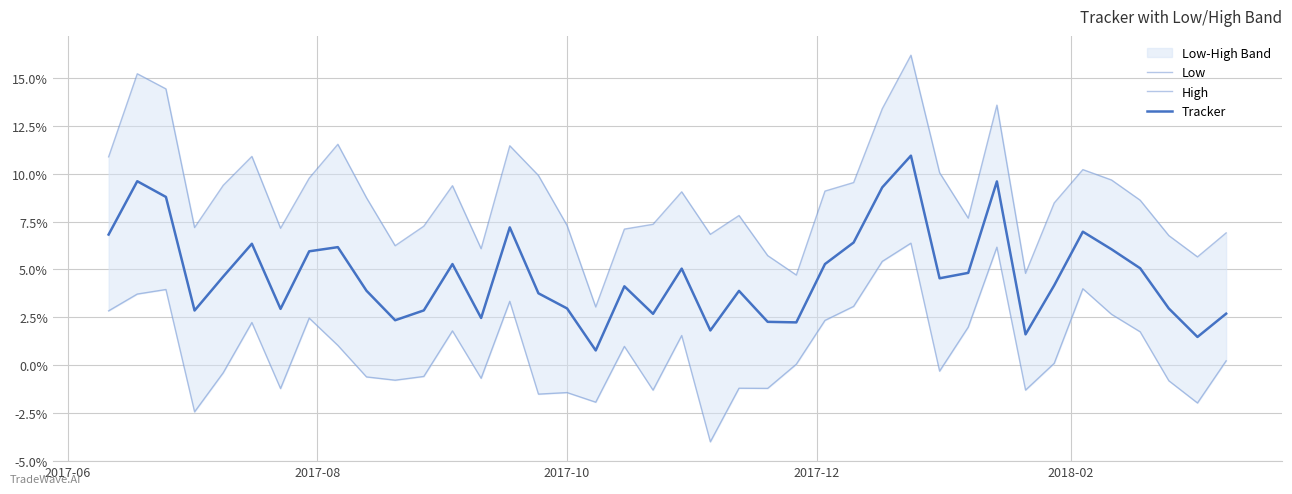

What are all the series names shown in the legend?

Low, High, Tracker